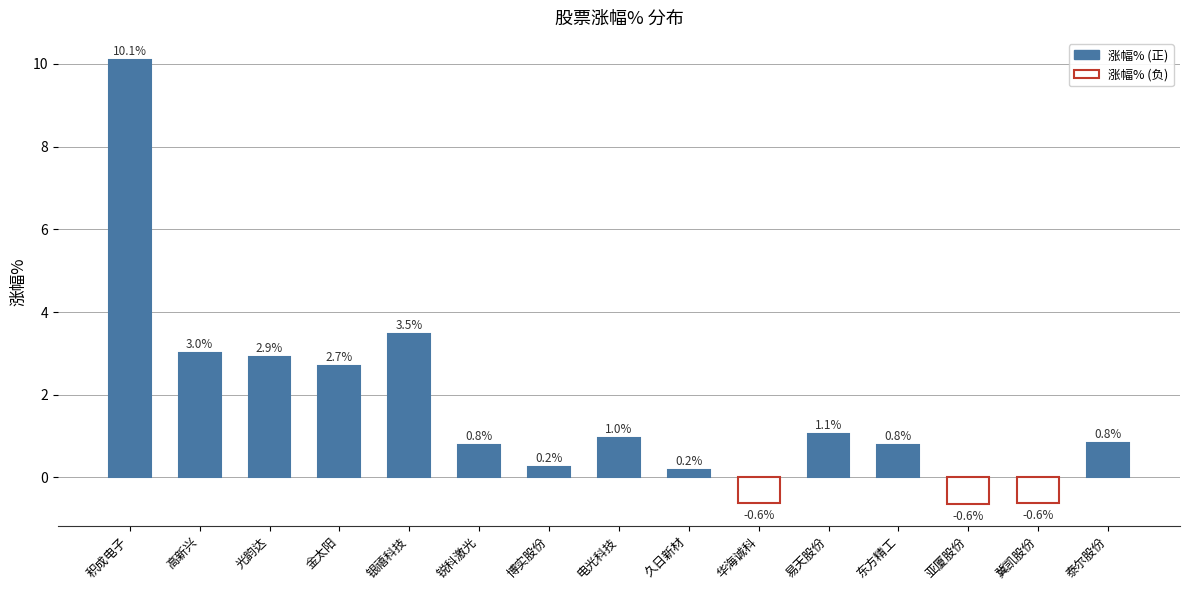

Is it true that the value at 锐科激光 is 0.4?

False